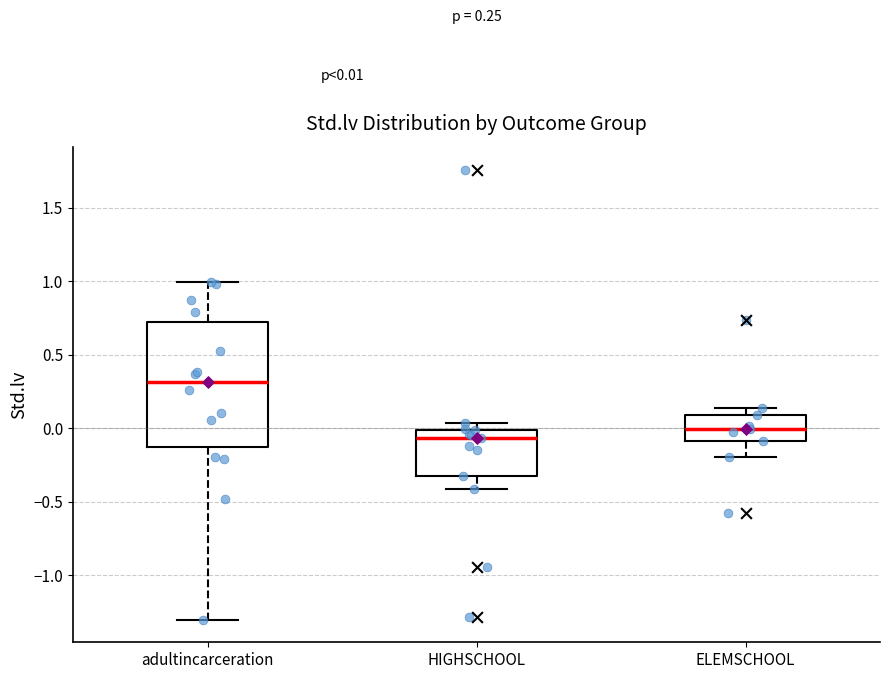

Which box's median line is the highest?

adultincarceration